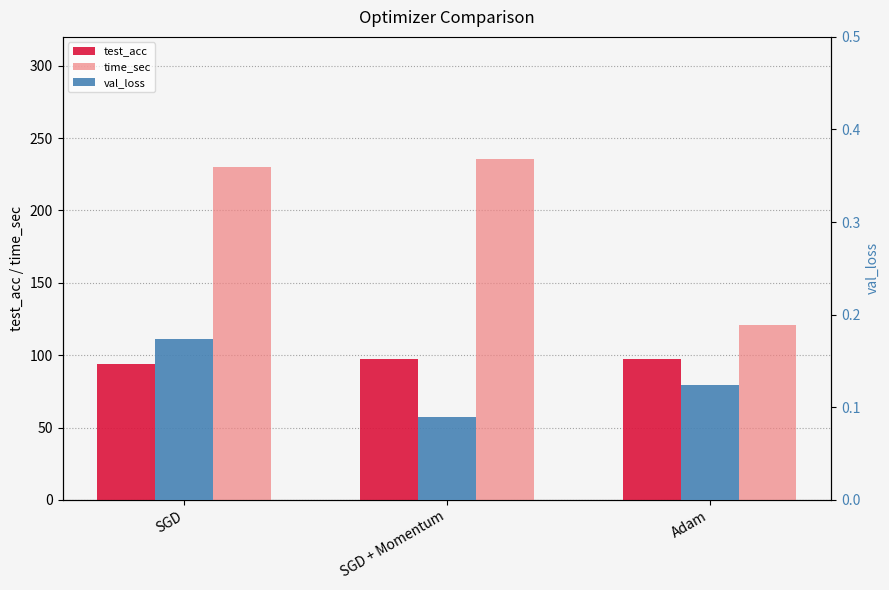

What is the value of the val_loss bar at the 3rd from the left?

0.1